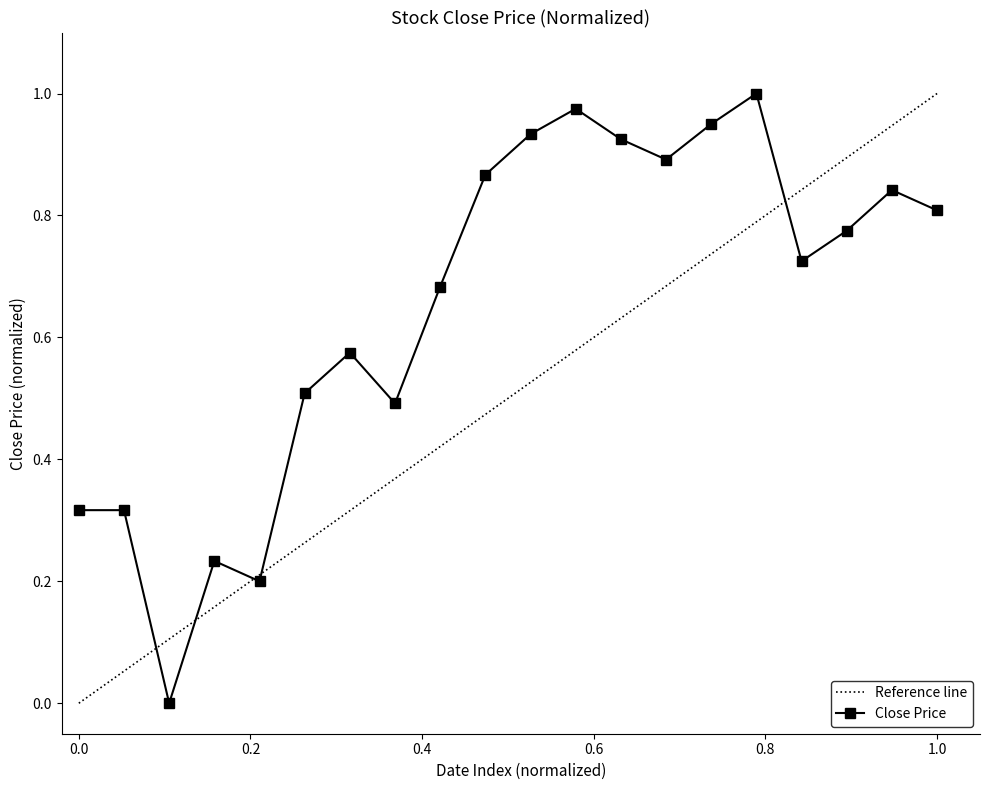

What is the value of the 2nd point from the left?

0.3